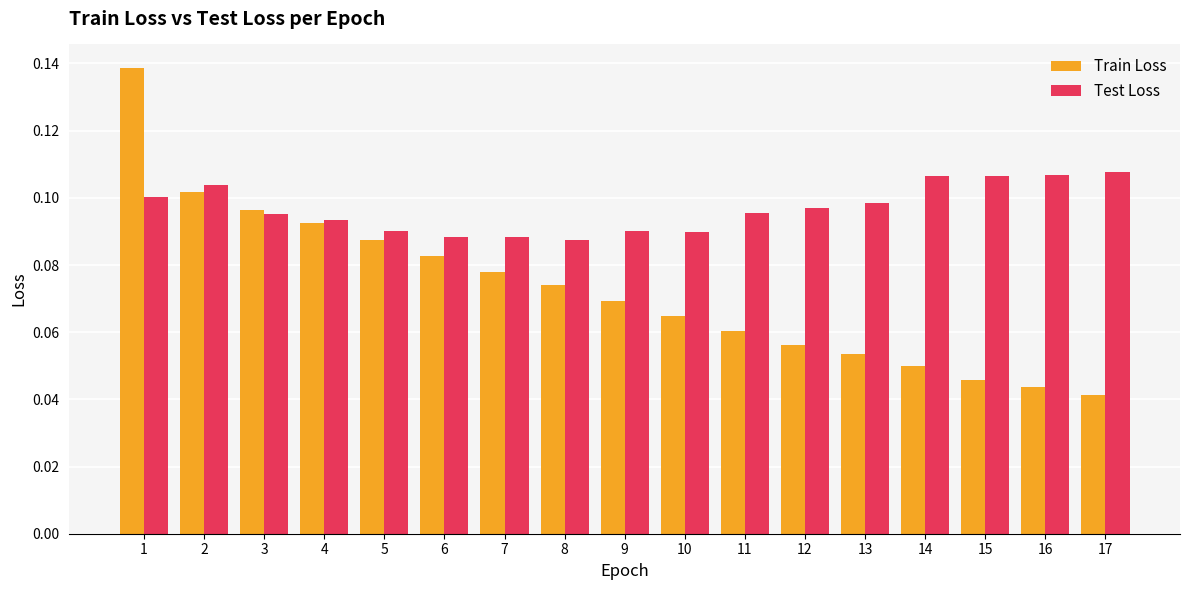

Which series has the largest range (max minus min)?

Train Loss